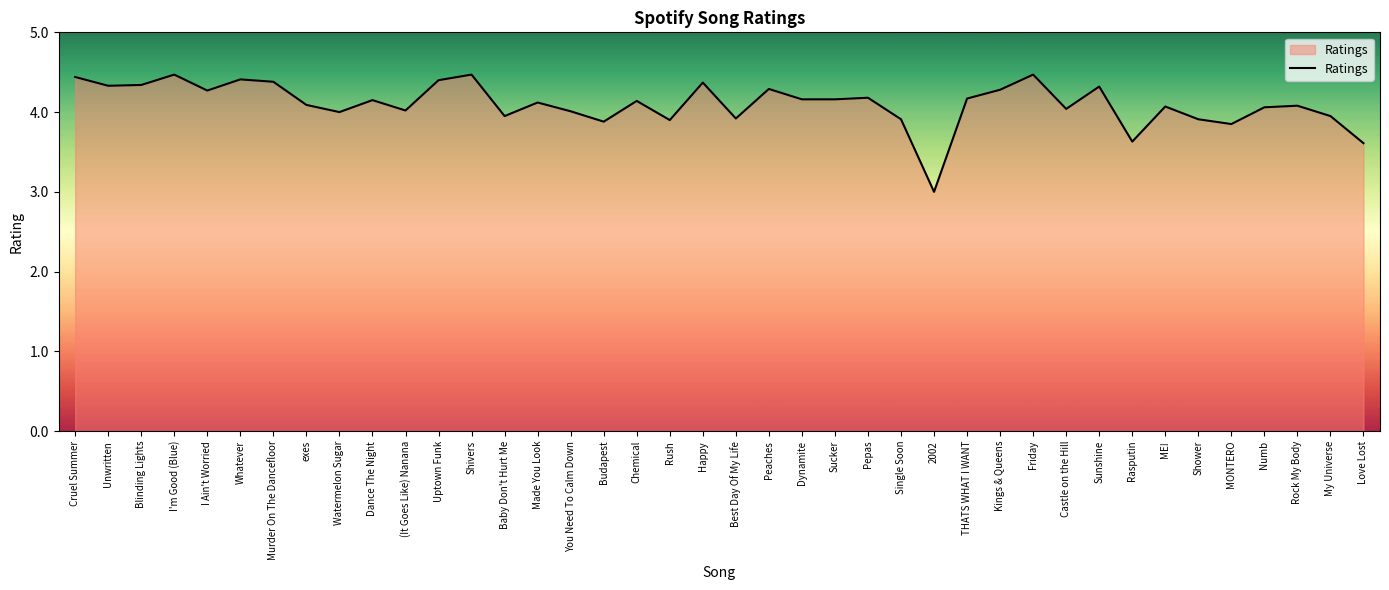

At which label does the data first exceed 4?

Cruel Summer